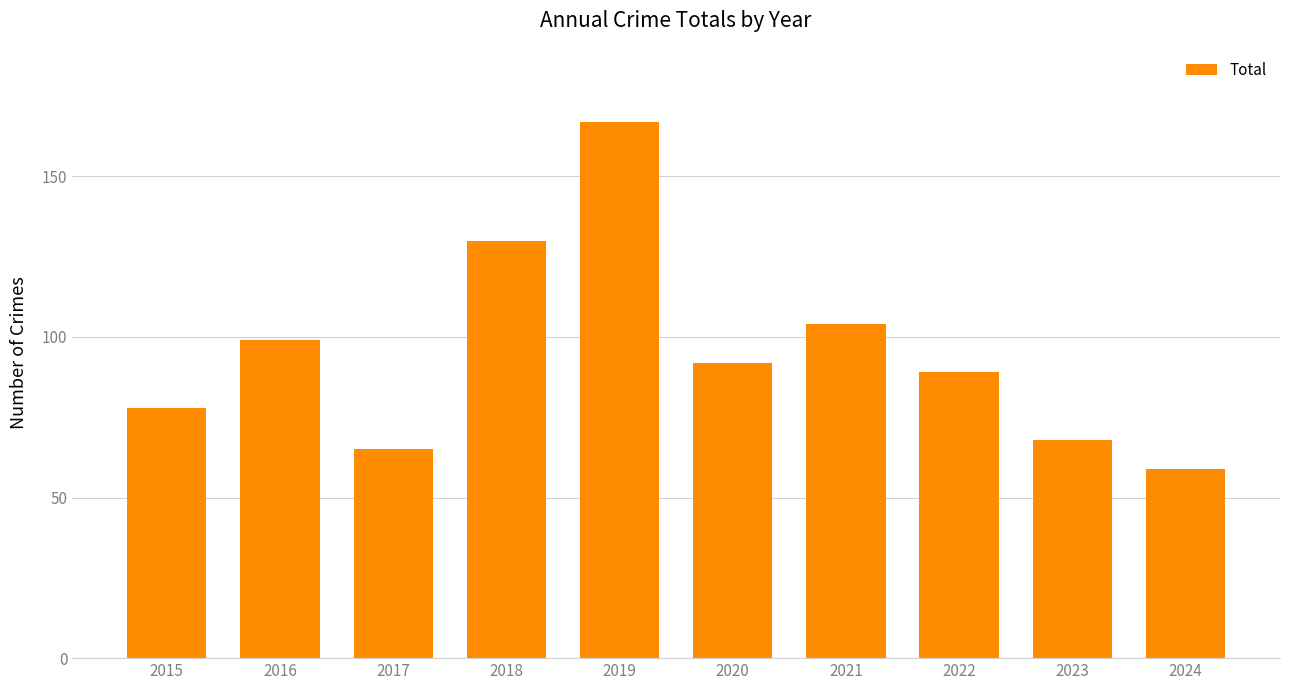

The chart shows a value of 255 at 2019. True or false?

False